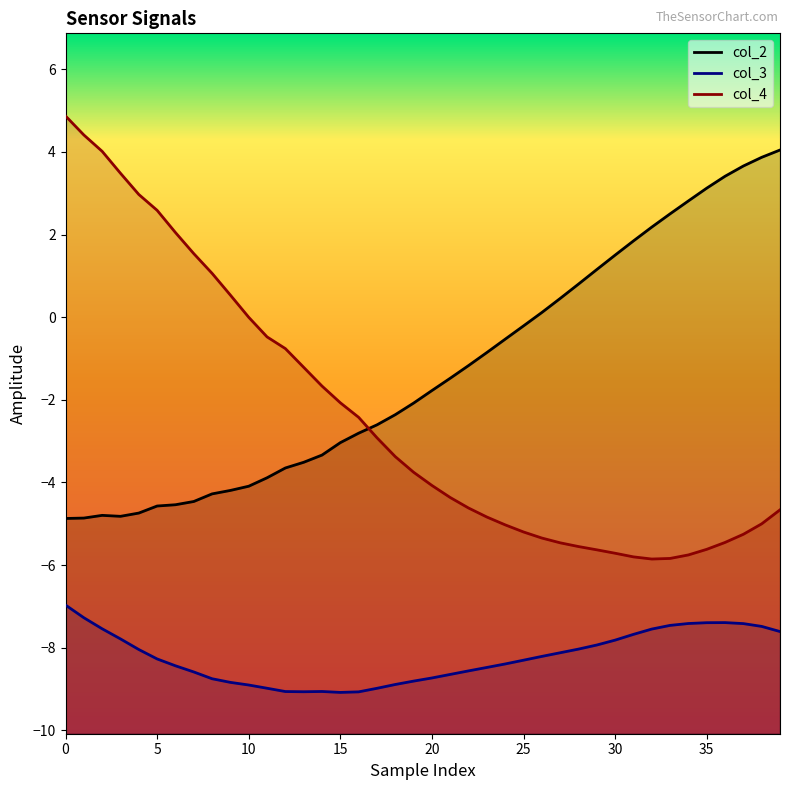

What is the label of the 31st point from the left?

30